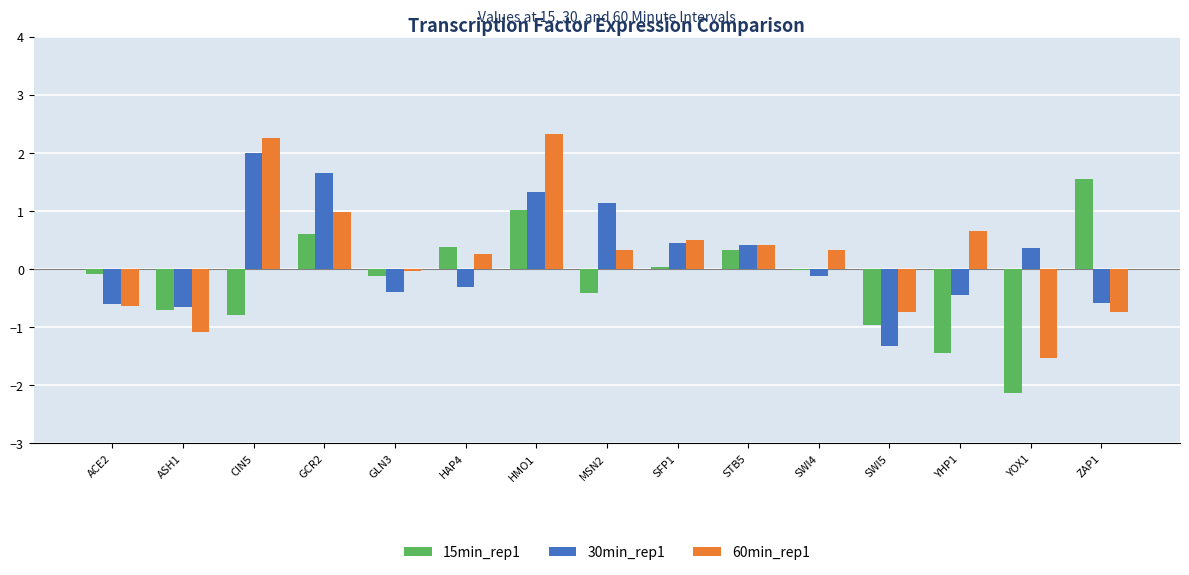

The value of 15min_rep1 at MSN2 is -0.4. True or false?

True